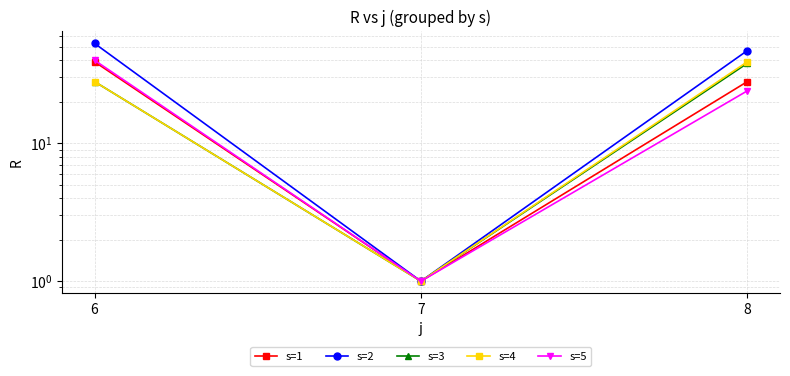

Between 7 and 8, which series saw the biggest shift?

s=2